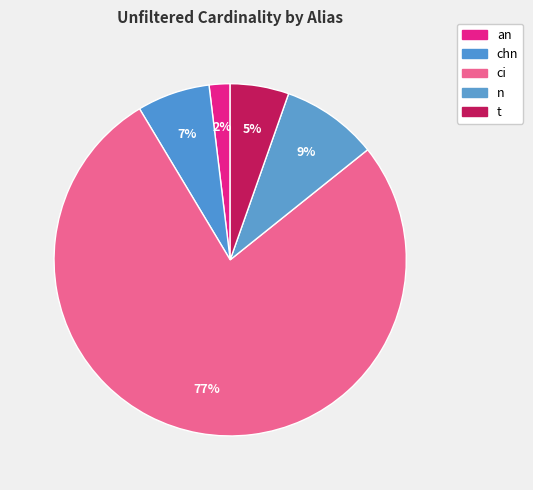

Count the number of slices in the pie.

5